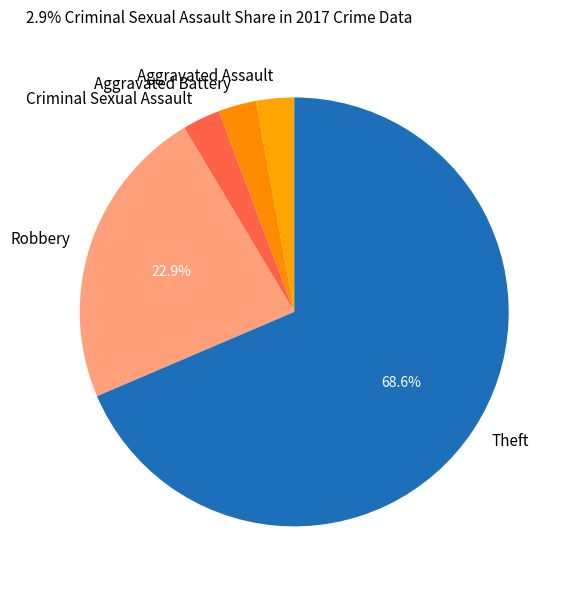

Which has a higher value, Theft or Aggravated Assault?

Theft